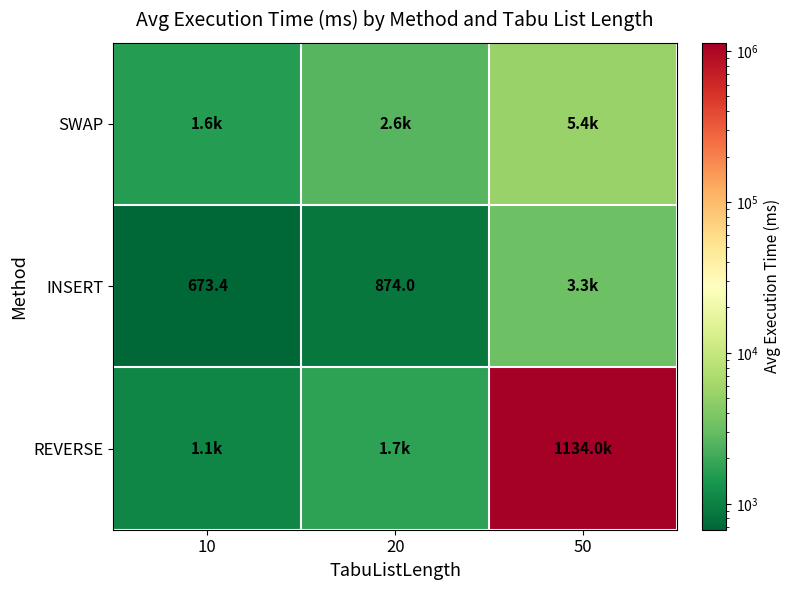

What is the difference between the REVERSE values at 20 and 10?

655.2